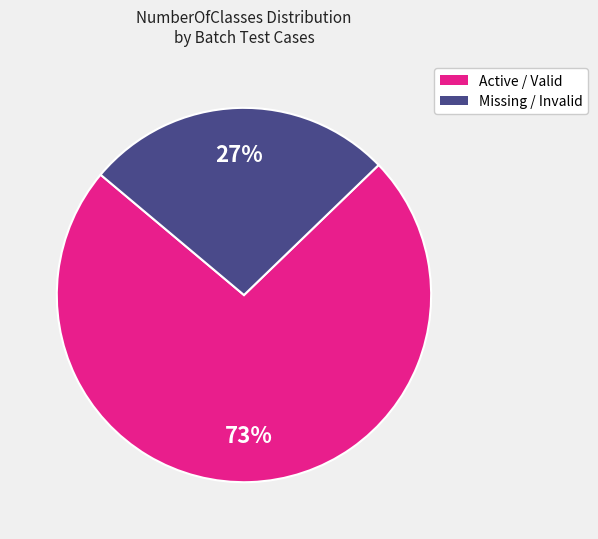

To the nearest percent, what is the average slice percentage?

50%